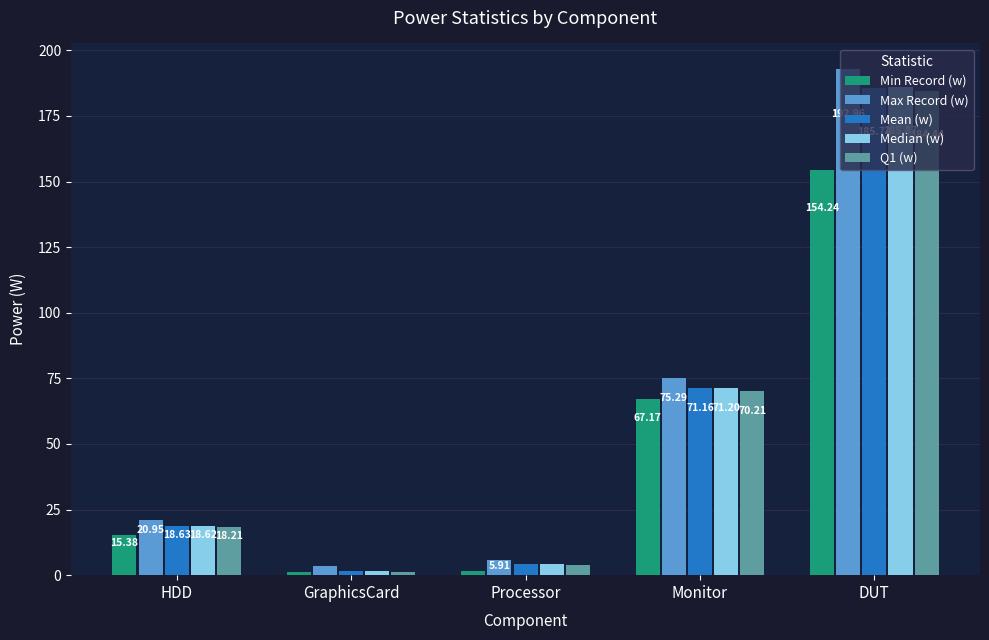

What is the approximate value of Mean (w) at DUT?

185.7